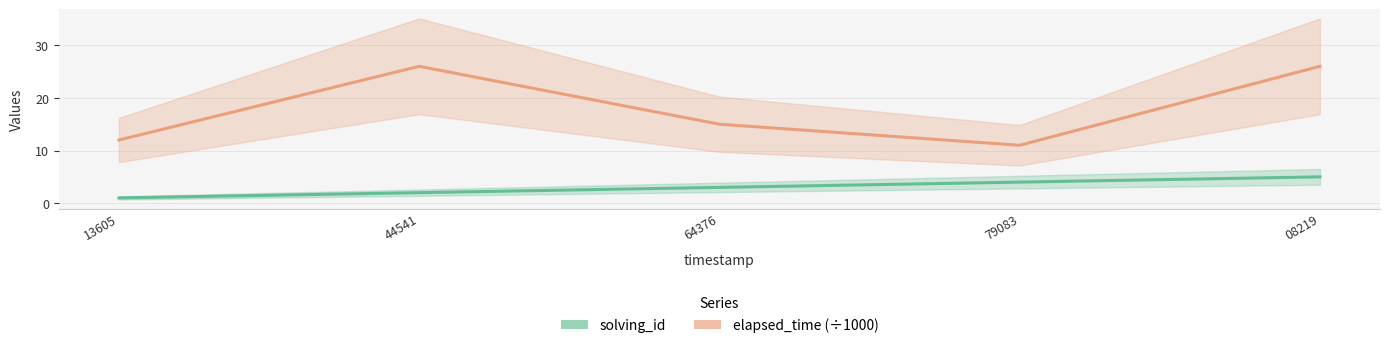

True or false: elapsed_time (÷1000) has more than 2 points higher than both neighbors.

False